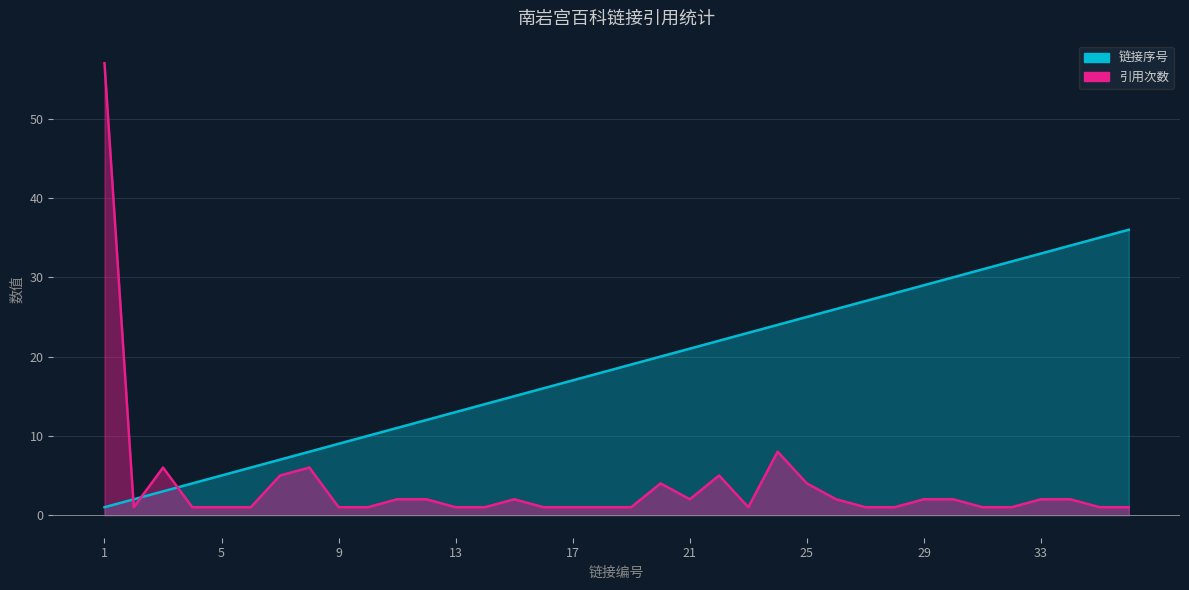

True or false: 链接序号 has a value of 7 at 14.

False